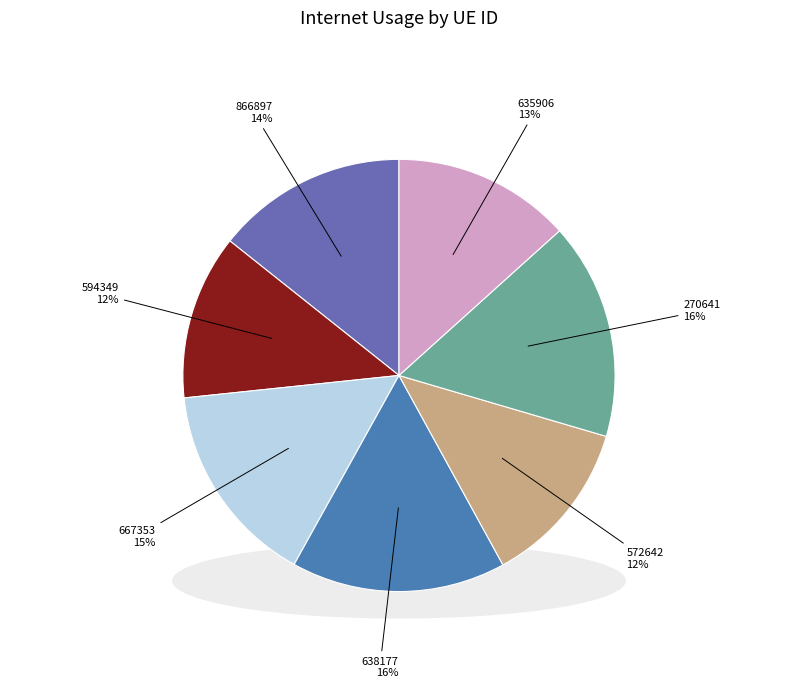

What is the largest slice in the pie chart?

270641